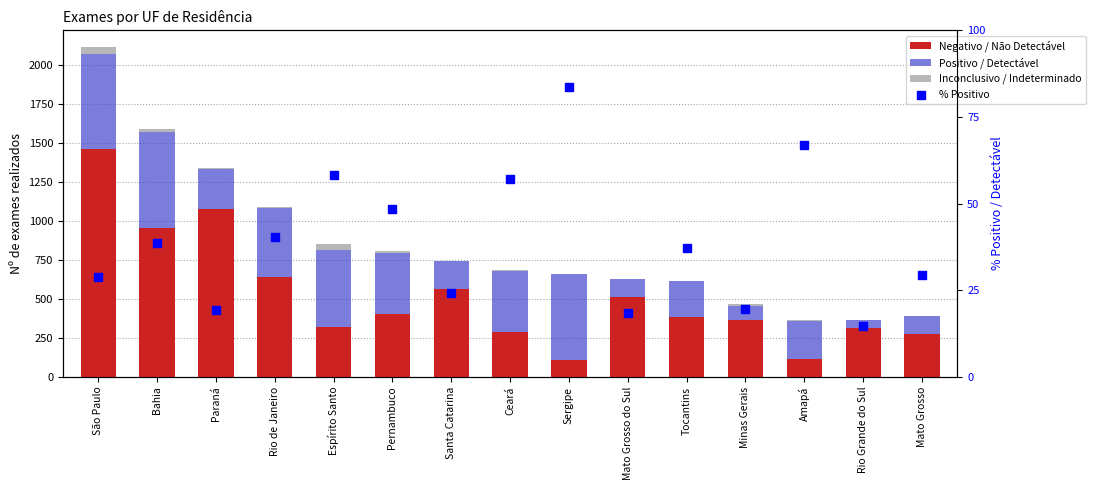

Which series has the largest total across all categories?

Negativo / Não Detectável